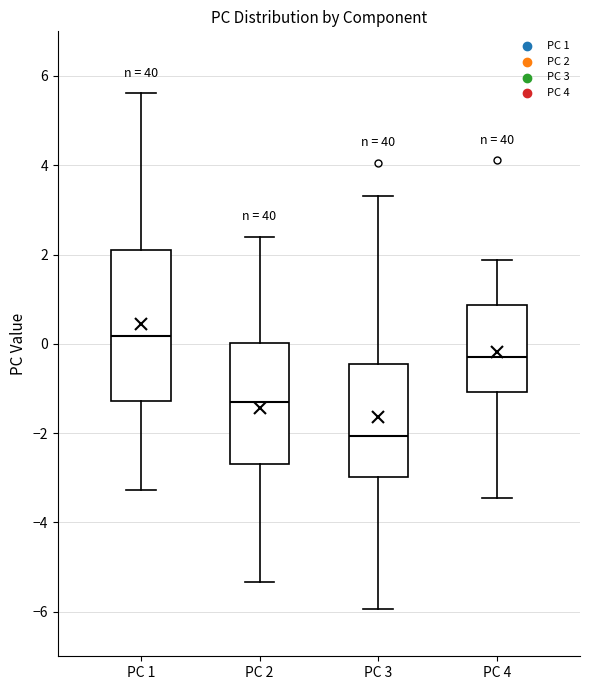

Which box has the highest median line?

PC 1